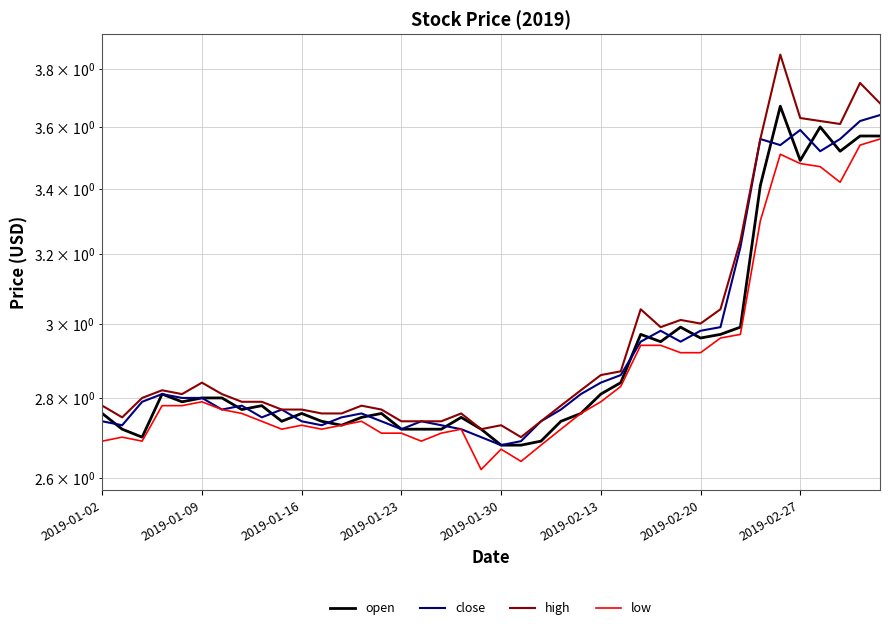

What is the sum of all open values?

116.9